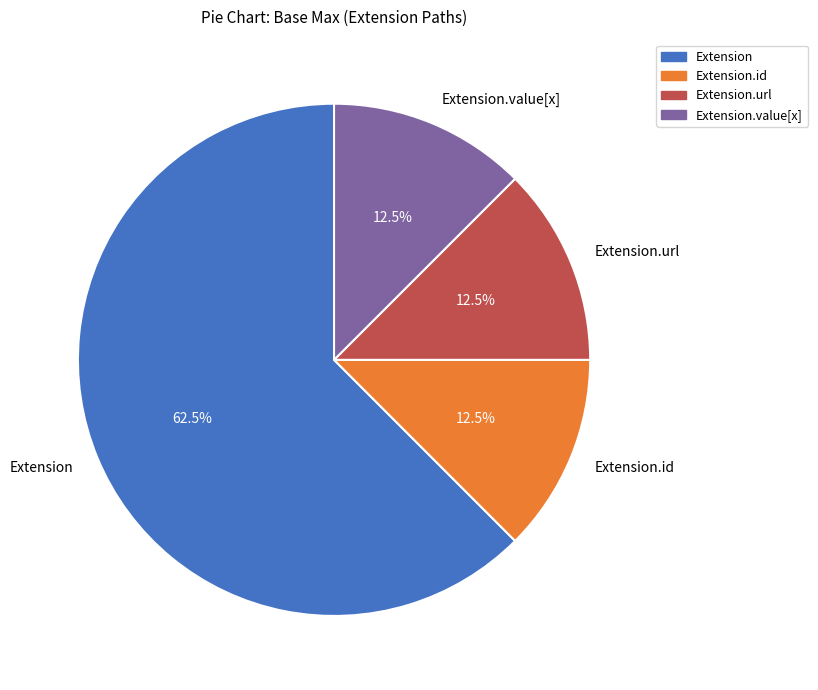

Does Extension account for over 50% of the chart?

Yes